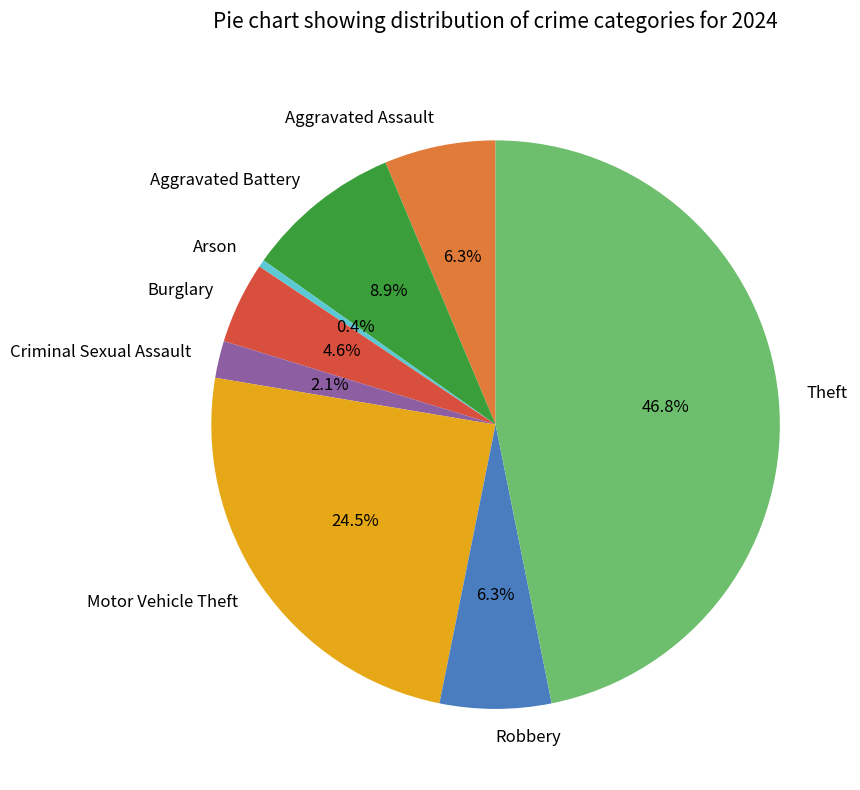

Is there any slice that represents more than half of the pie?

No